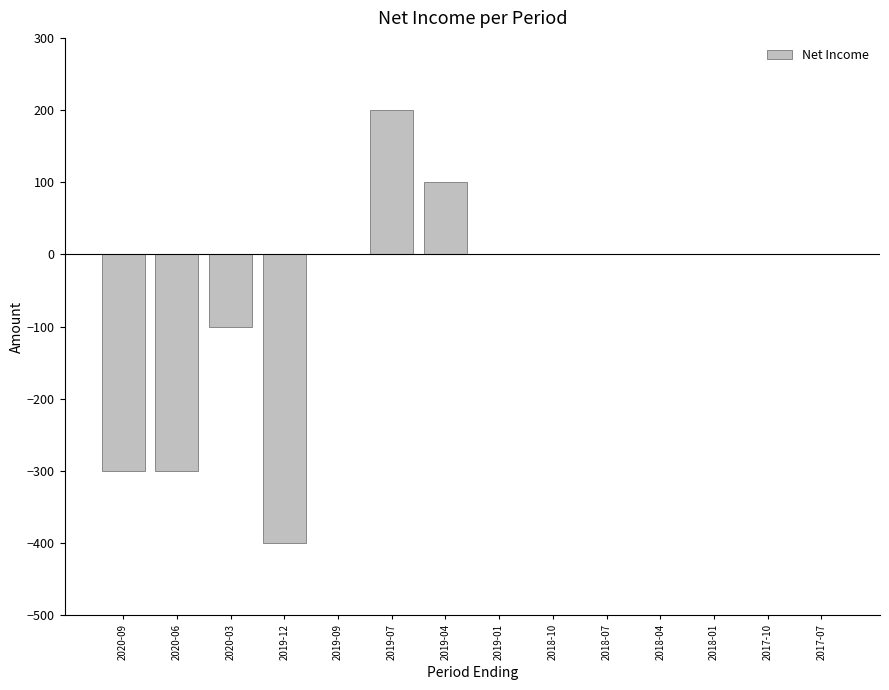

How many data points does each series have?

14